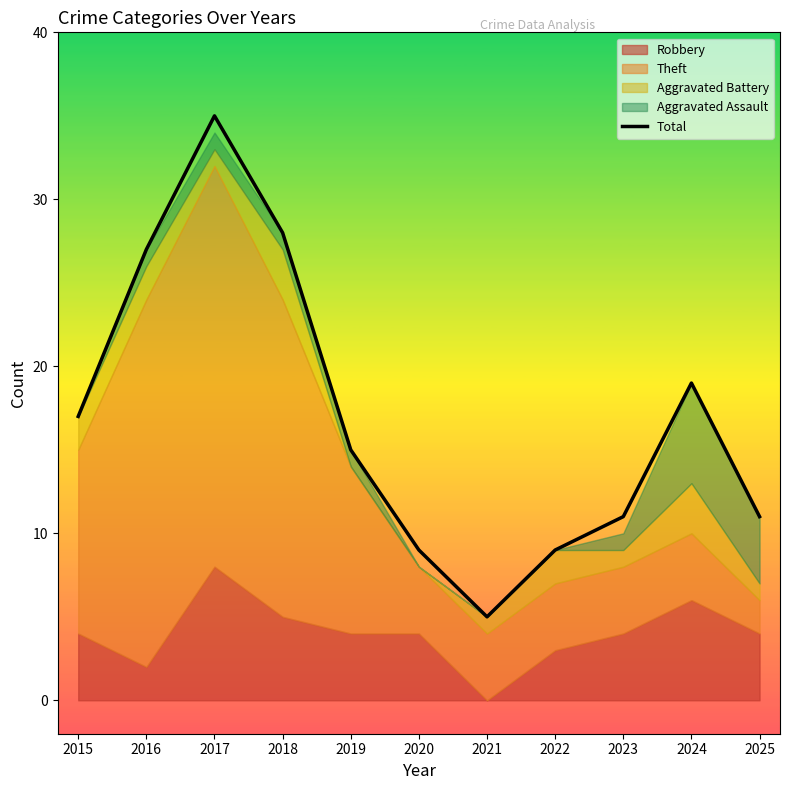

What is the greatest value displayed?

35